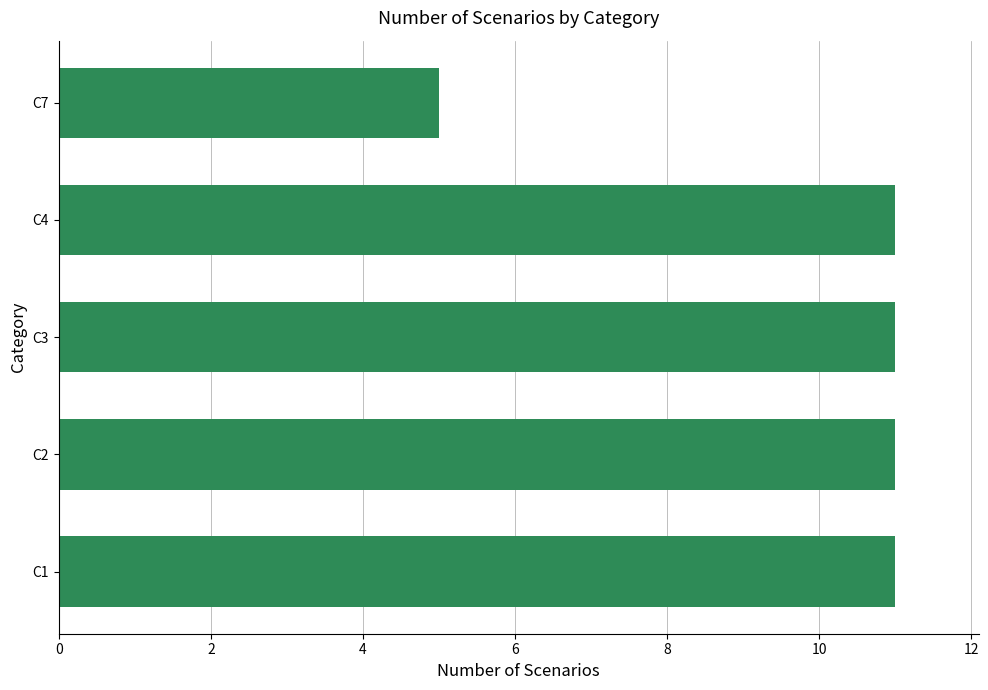

What is the ratio of the value at C1 to the value at C7?

2.2